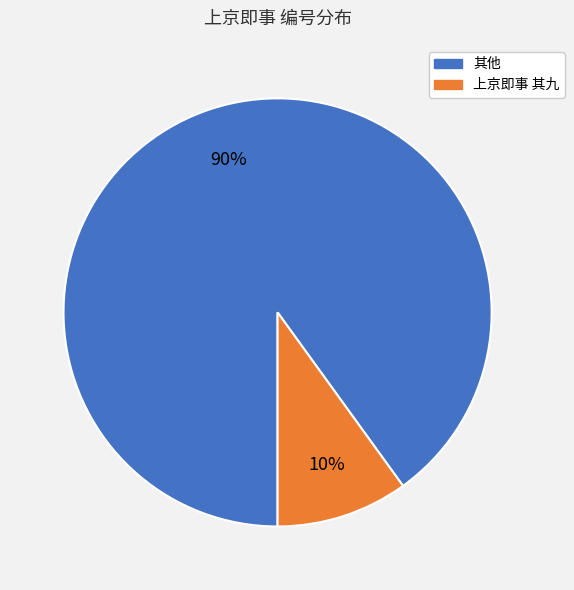

How many slices are in this pie chart?

2